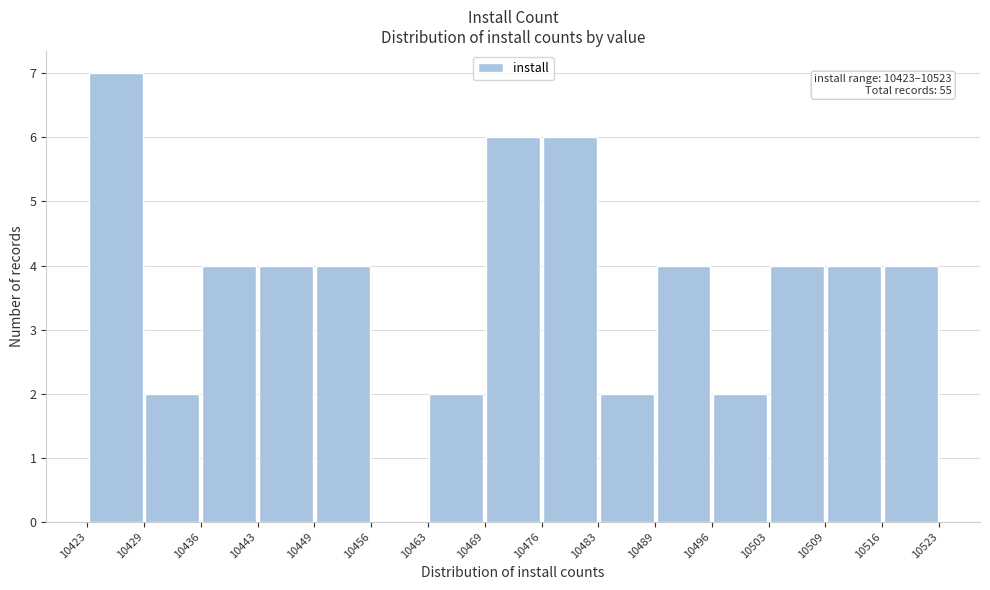

Over which range of the x-axis is the bar tallest?

10423 to 10429